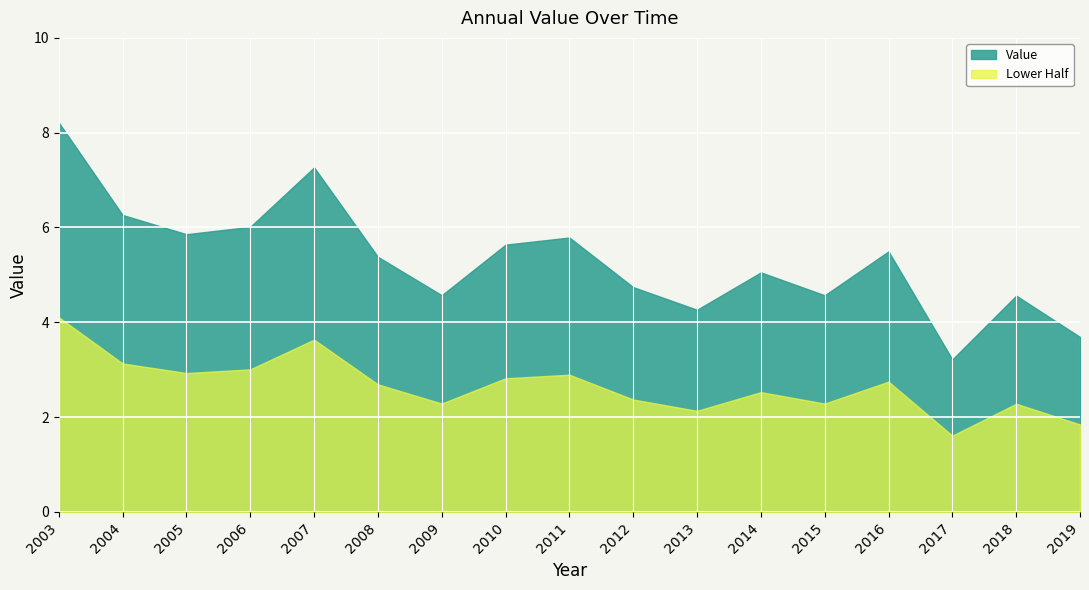

What is the maximum value shown in the chart?

8.2